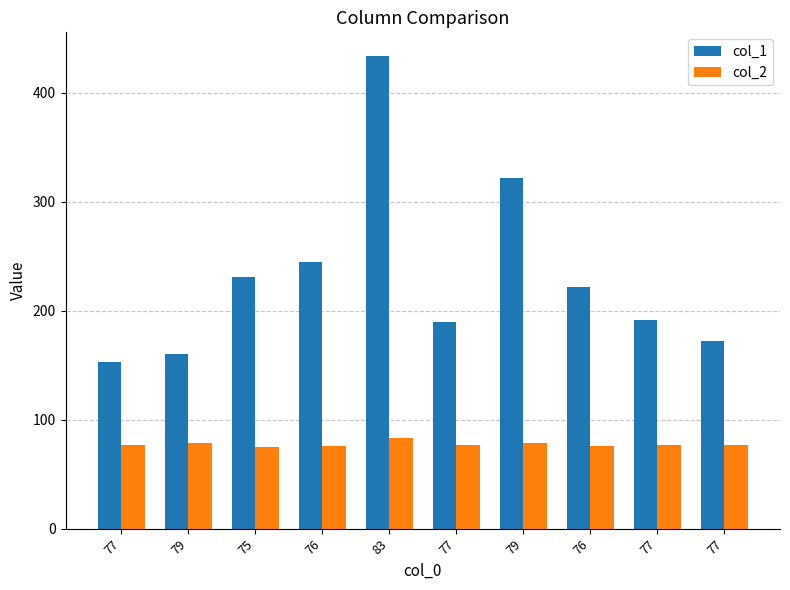

What is the sum of the col_1 values at 77 and 77?

343